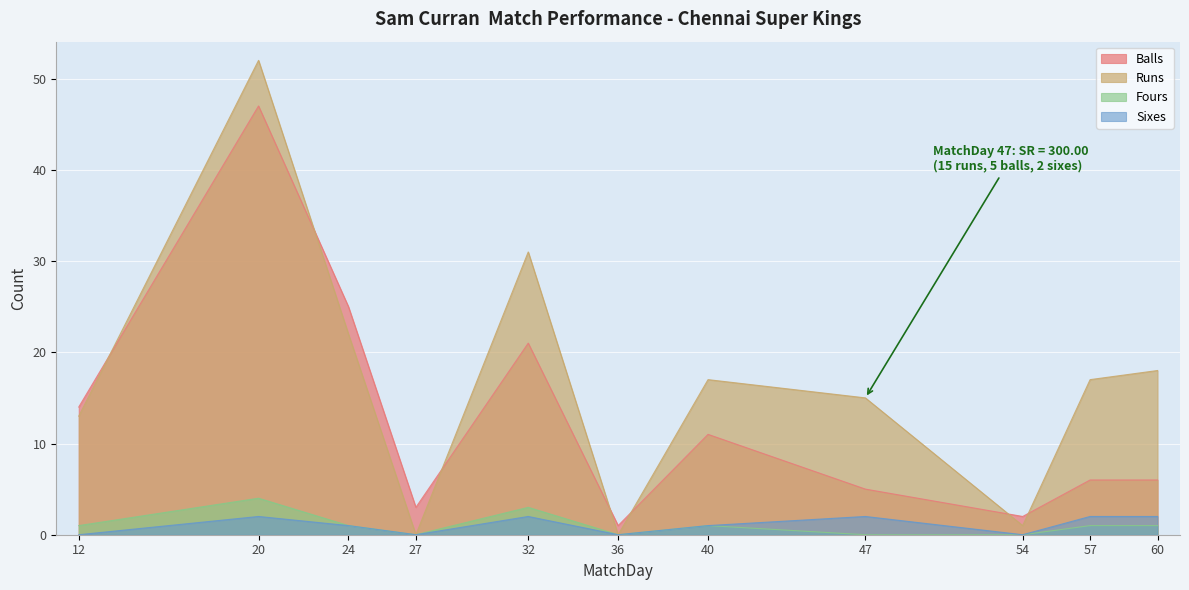

Count the Fours values in the range 0 to 1.

9